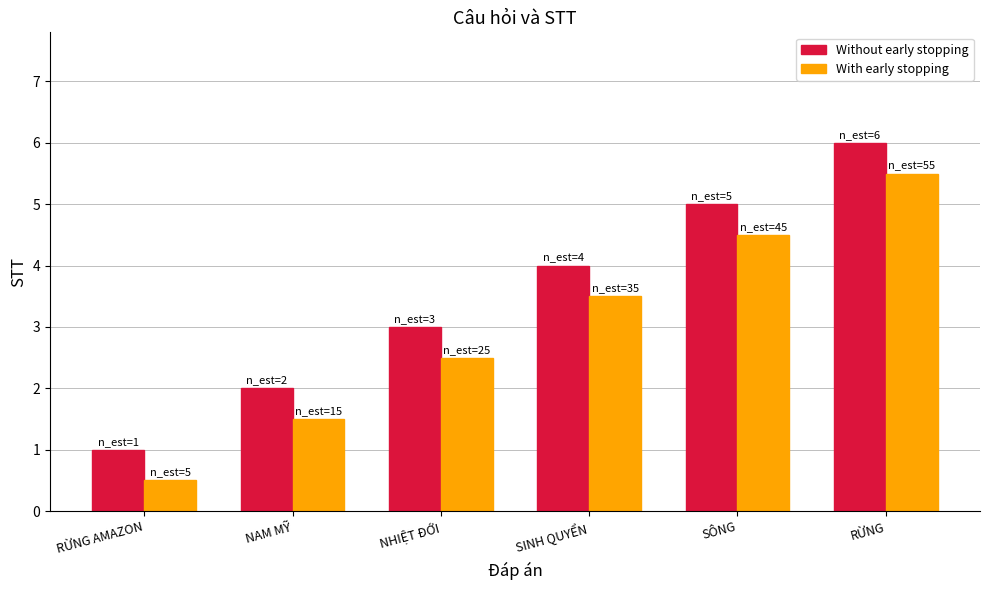

Reading left to right, extract all data points from this chart.

Without early stopping: 1.0	2.0	3.0	4.0	5.0	6.0
With early stopping: 0.5	1.5	2.5	3.5	4.5	5.5